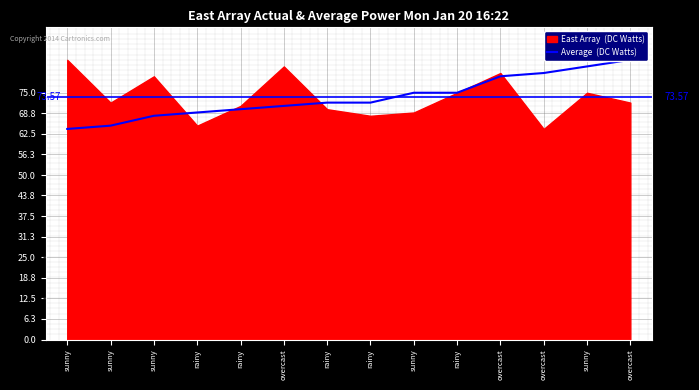

Rank the categories by value from highest to lowest.

overcast, sunny, overcast, overcast, sunny, rainy, rainy, rainy, overcast, rainy, rainy, sunny, sunny, sunny